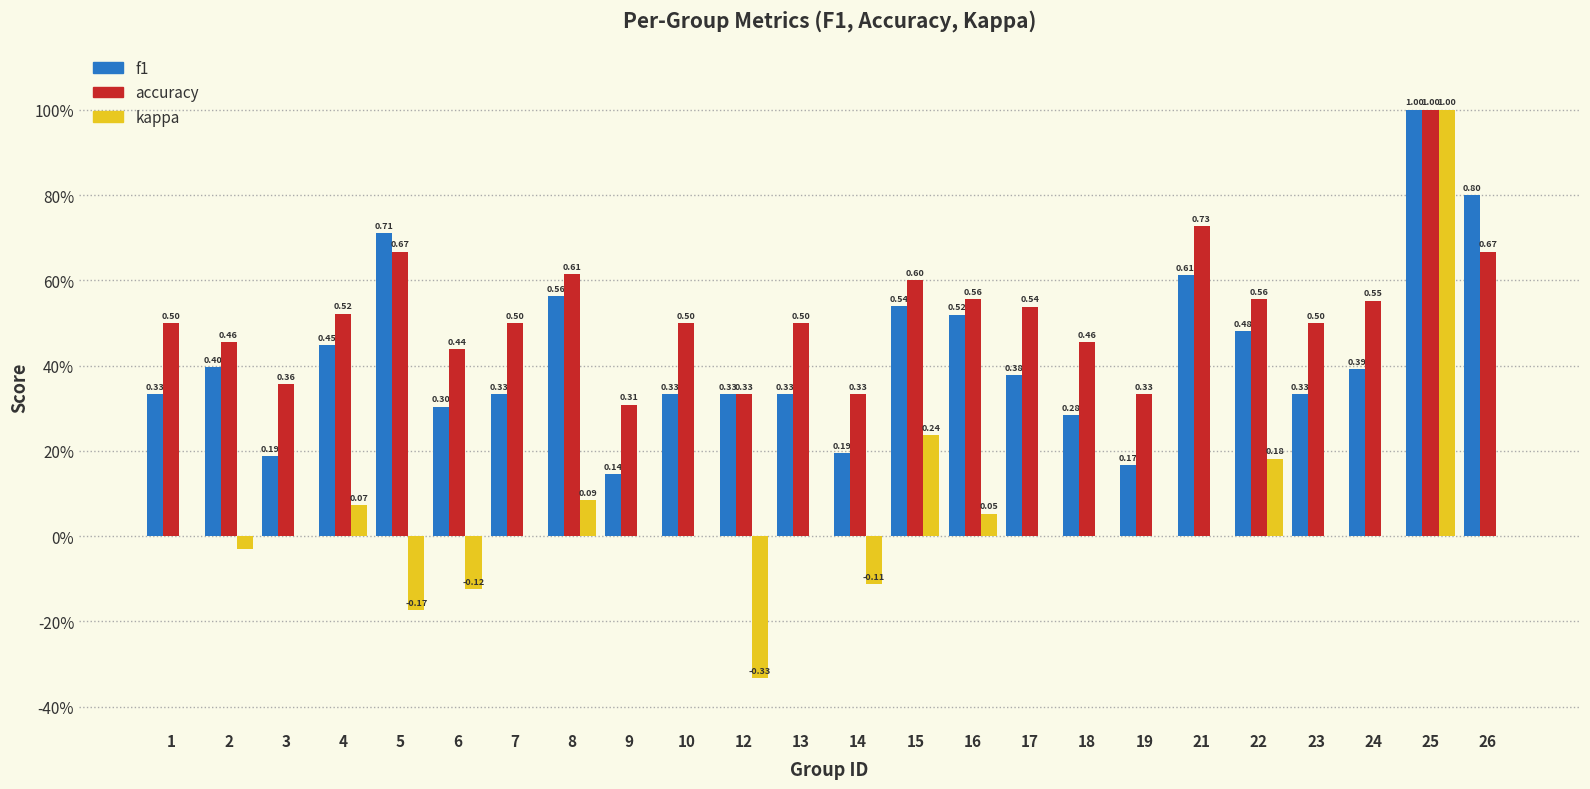

What are all the series names shown in the legend?

f1, accuracy, kappa